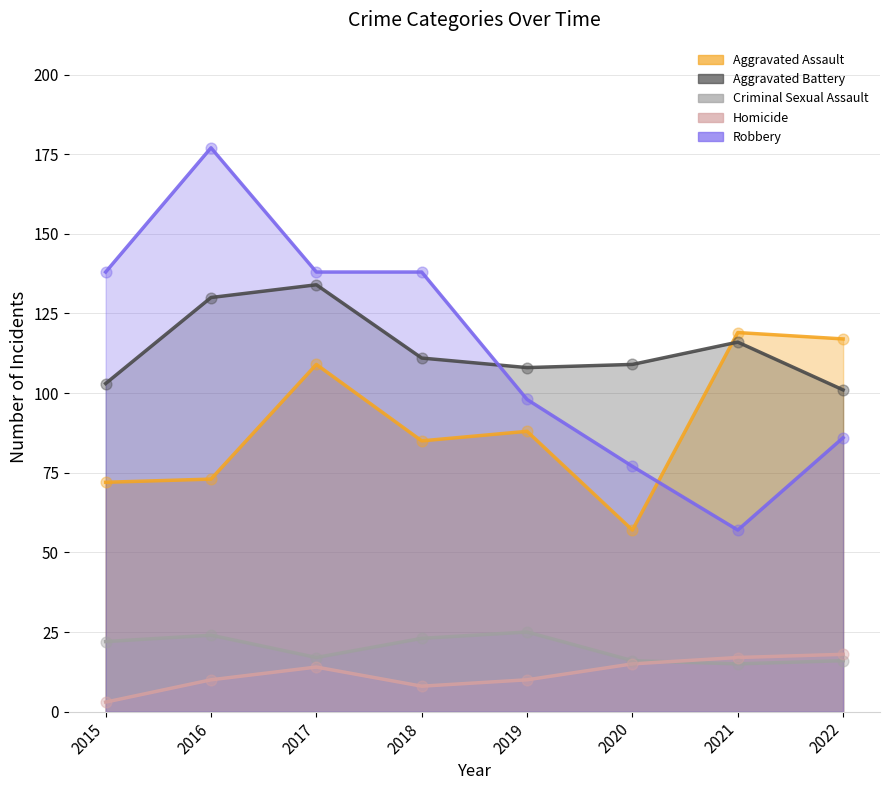

Is the value of Criminal Sexual Assault at 2019 greater than the value of Aggravated Battery at 2015?

No